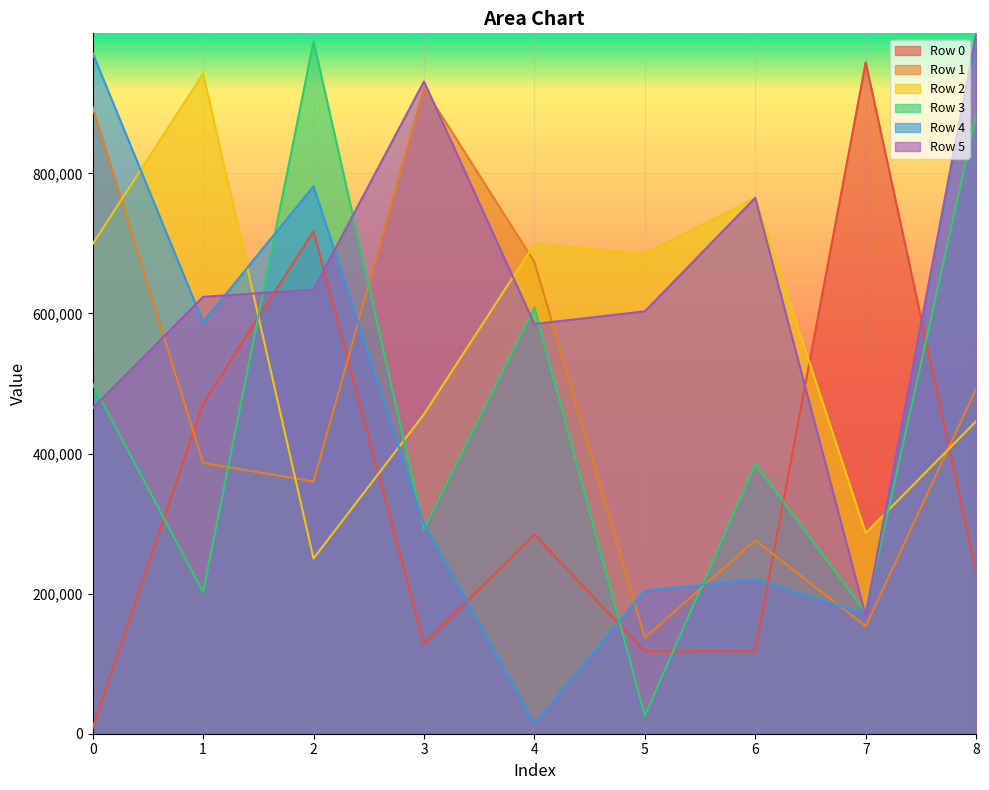

Reading left to right, list all the values displayed in this chart.

Row 0: 8529	471236	717410	128553	284369	117387	117792	958511	230602
Row 1: 894205	386584	360025	922258	673328	137084	275974	153424	492474
Row 2: 699006	942486	250142	456141	699023	685473	764689	286466	446124
Row 3: 499536	202017	988558	291939	608586	25674	385023	173548	883187
Row 4: 971740	587639	781697	299176	14882	204321	220226	170717	992819
Row 5: 464728	623753	634071	931248	584951	603057	765123	168310	999976